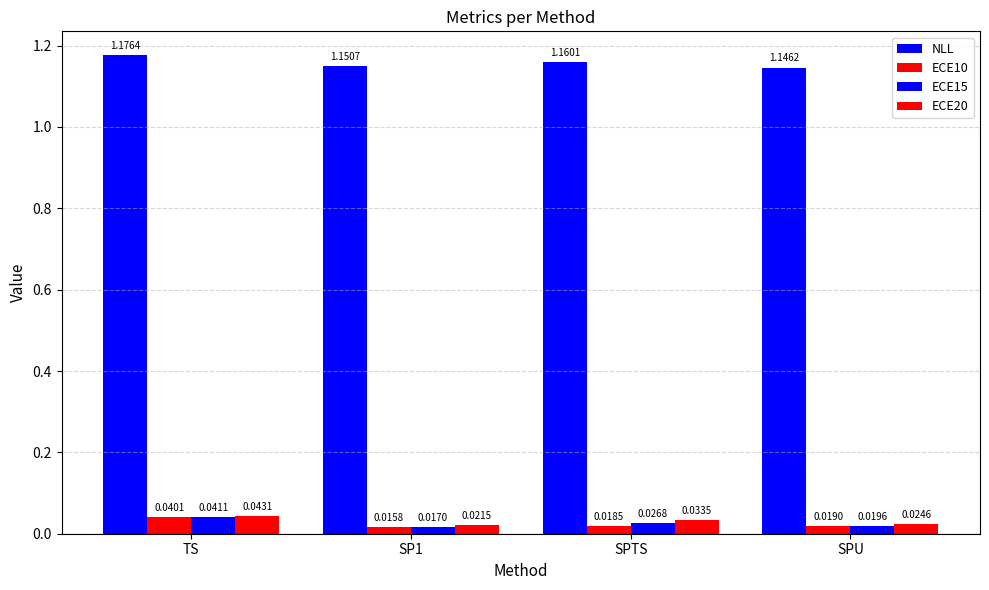

Does the chart contain any negative values?

No